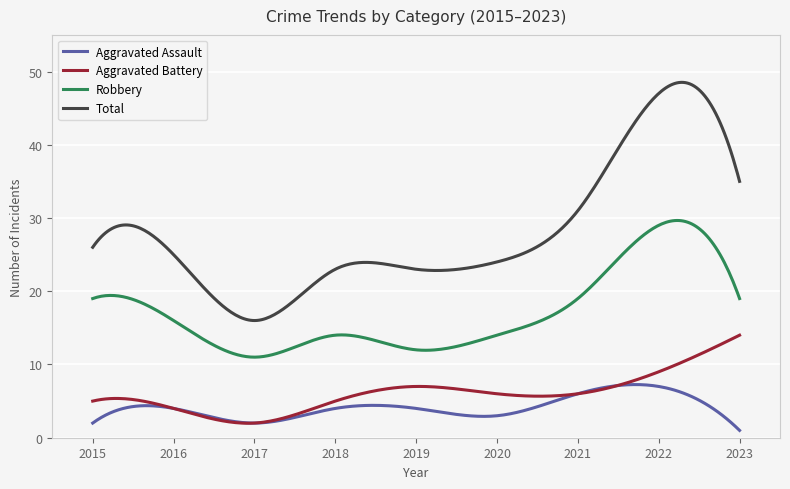

What are all the series names shown in the legend?

Aggravated Assault, Aggravated Battery, Robbery, Total